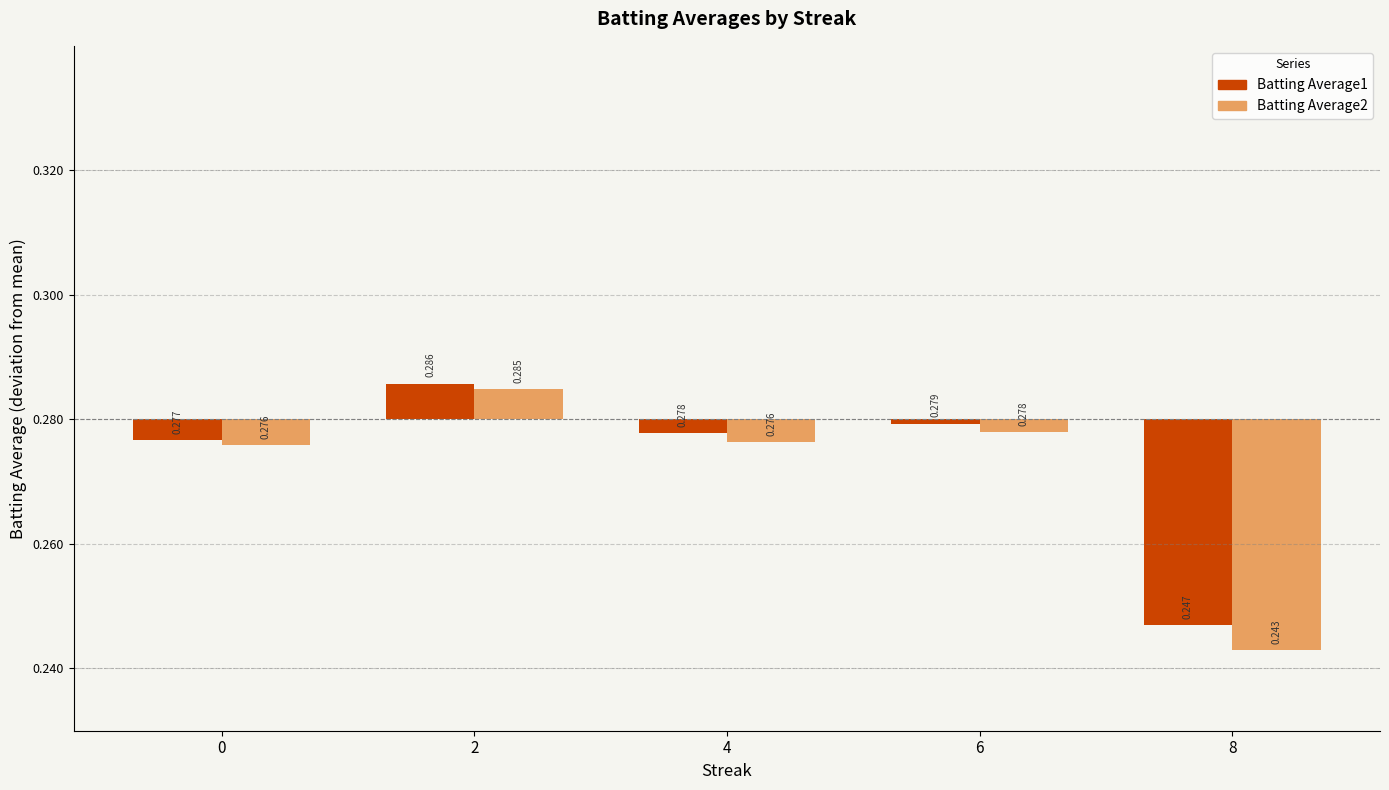

List the labels in order of Batting Average1 value, smallest first.

8, 0, 4, 6, 2